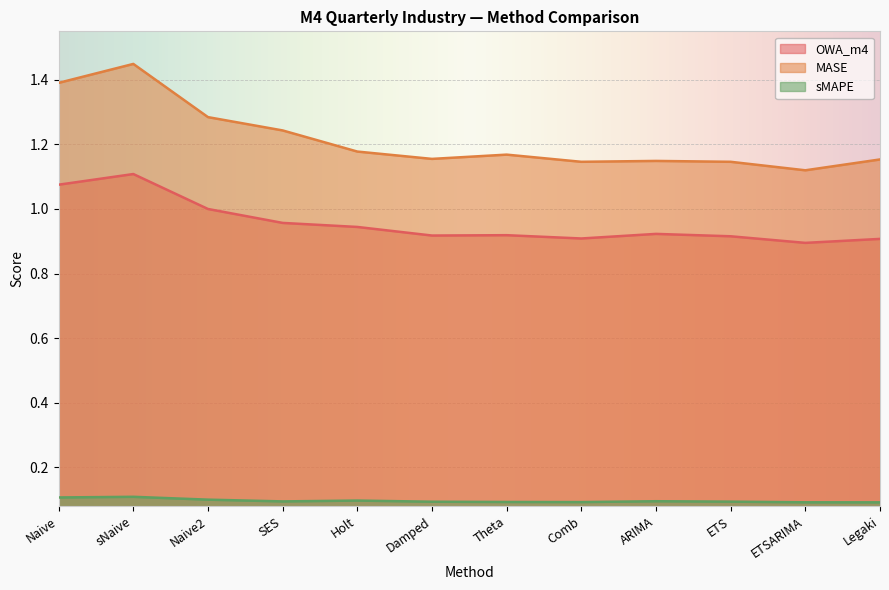

What is the average value of the sMAPE series?

0.1